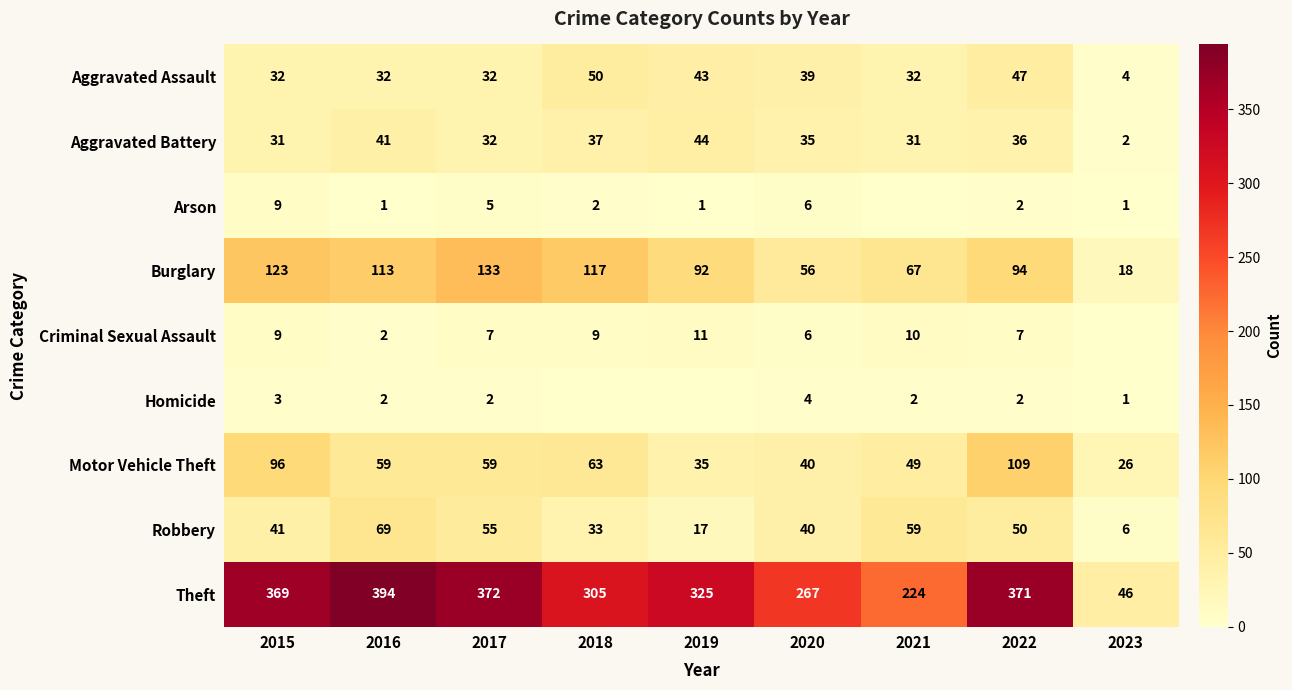

Where does the Aggravated Battery series first go above 35?

2016